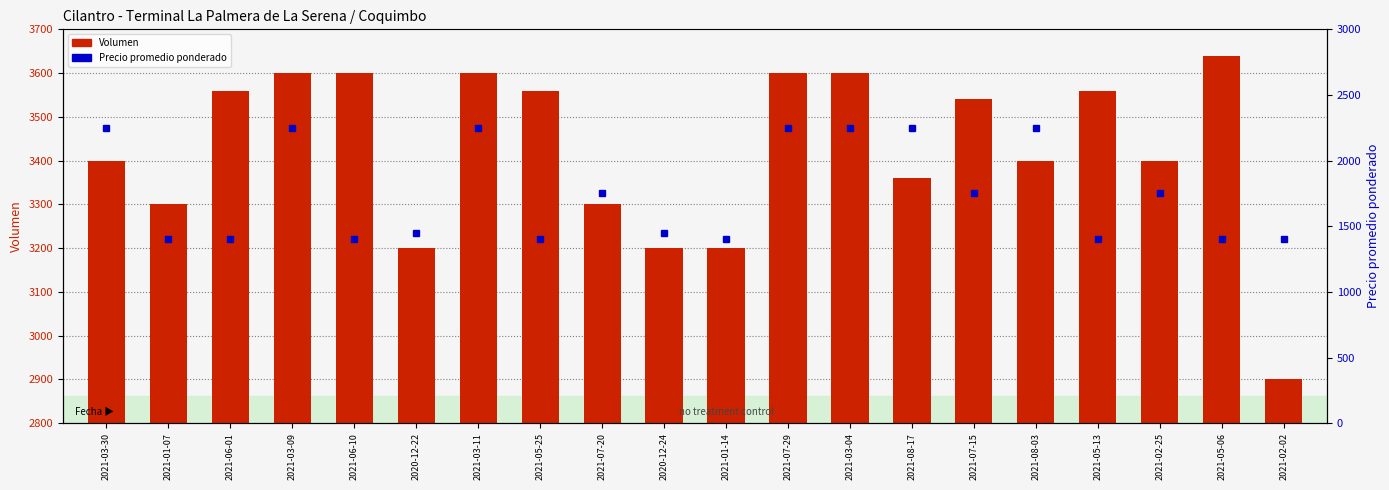

What value does the Precio promedio ponderado series have at 2021-07-15, to the nearest 50?

1750